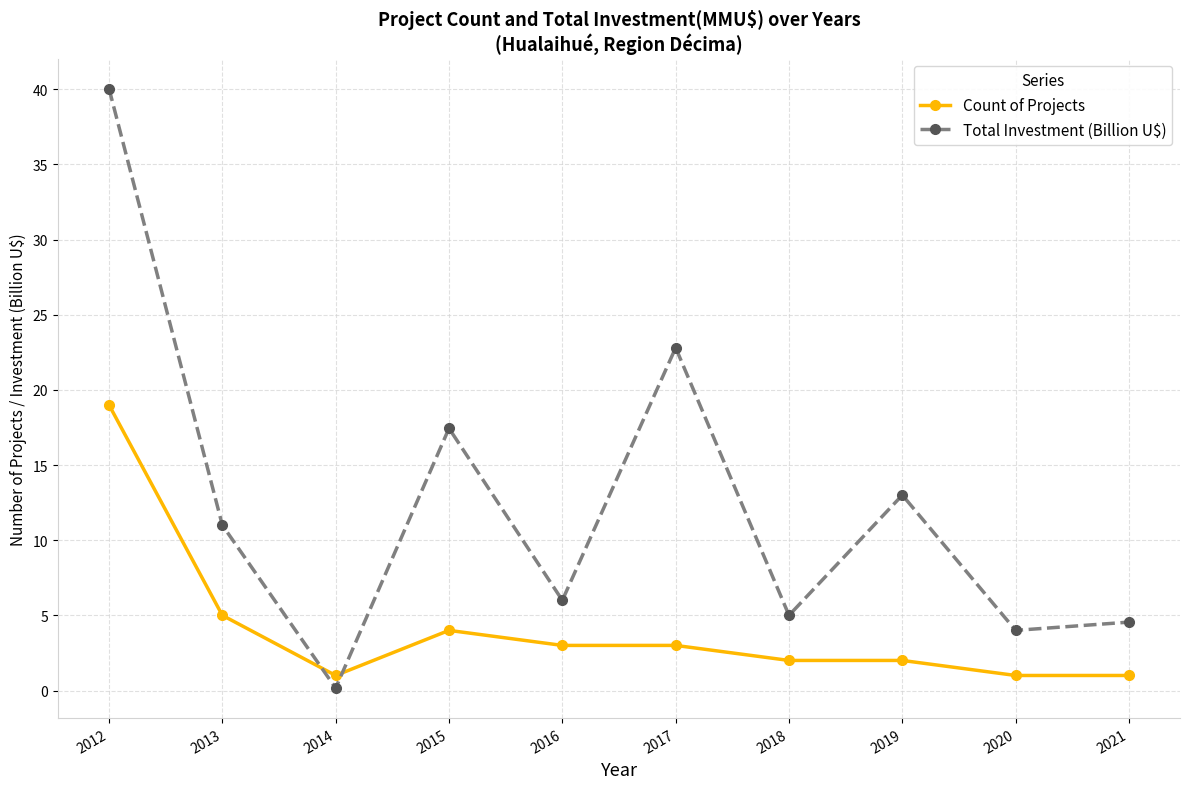

Between 2014 and 2021, which series saw the biggest shift?

Total Investment (Billion U$)